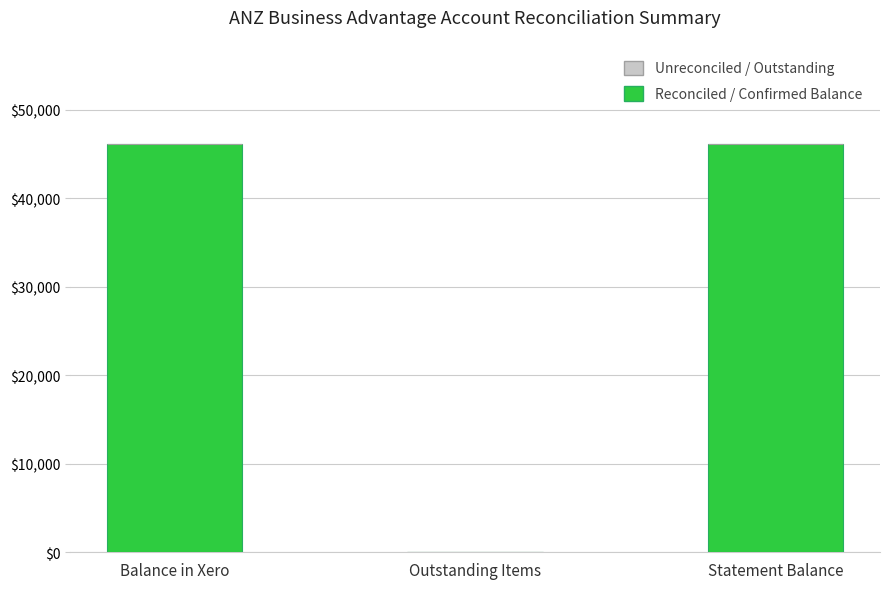

The value at Balance in Xero is 72346.3. True or false?

False